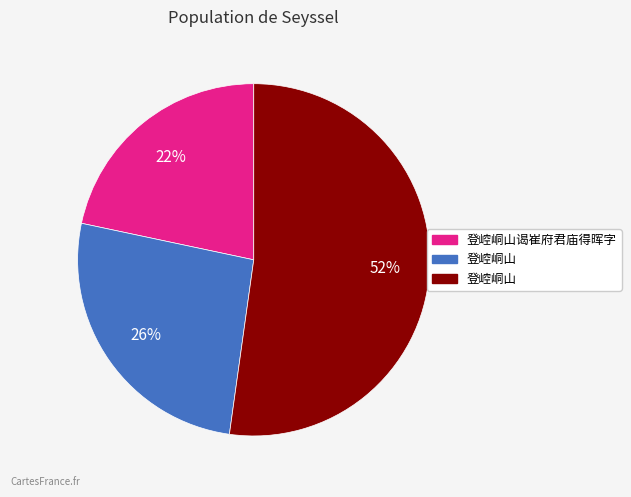

To the nearest percent, what is the average slice percentage?

33%